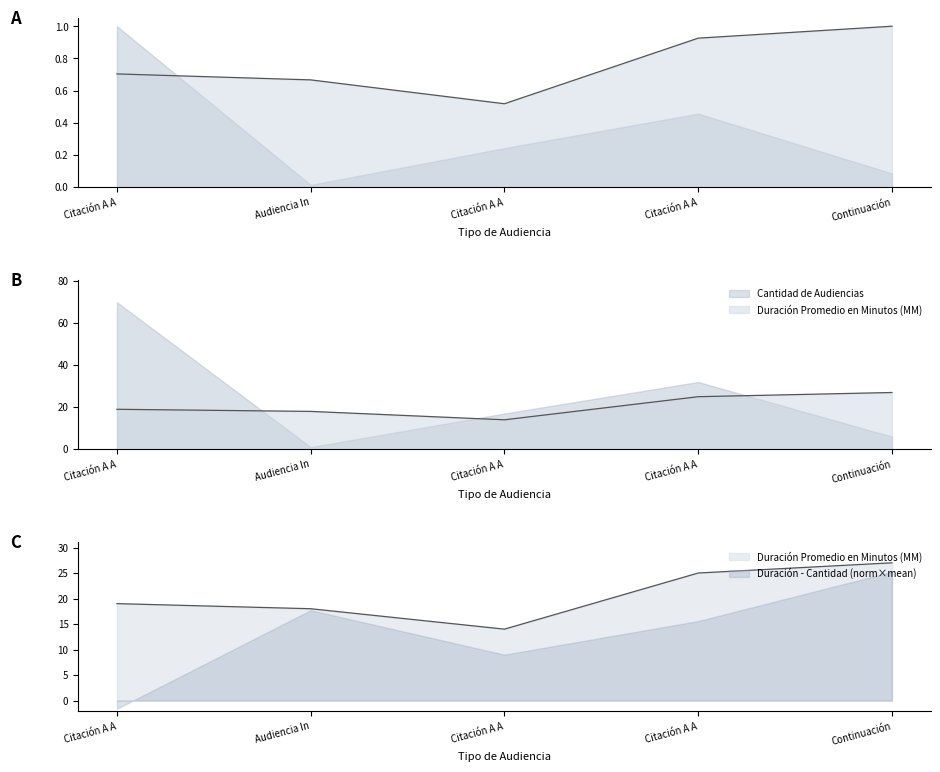

Which category has the highest value across all series?

Continuación